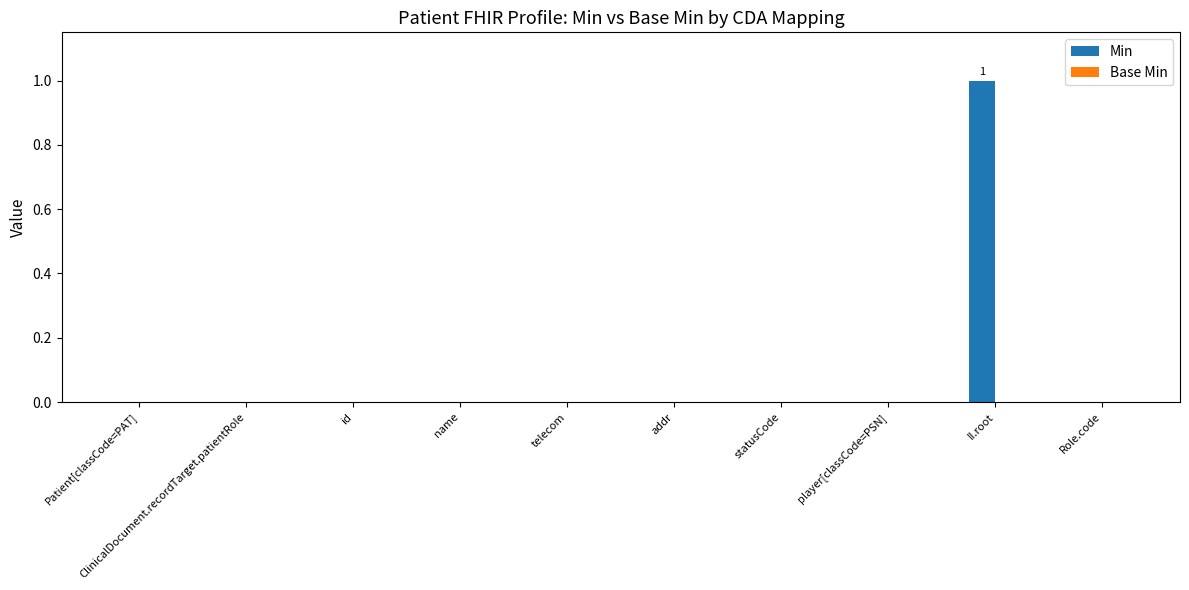

Which category has the highest value across all series?

II.root